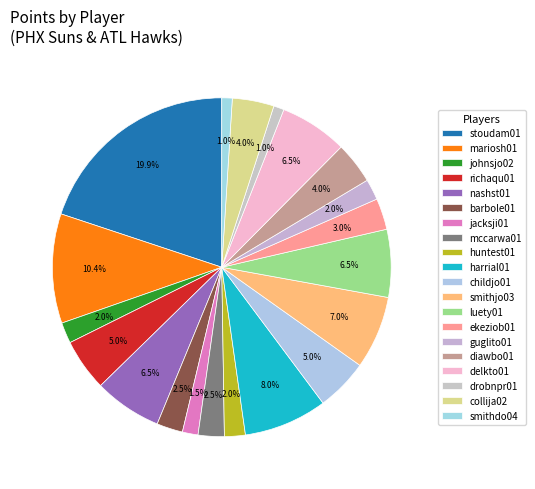

Which slice is the largest?

stoudam01